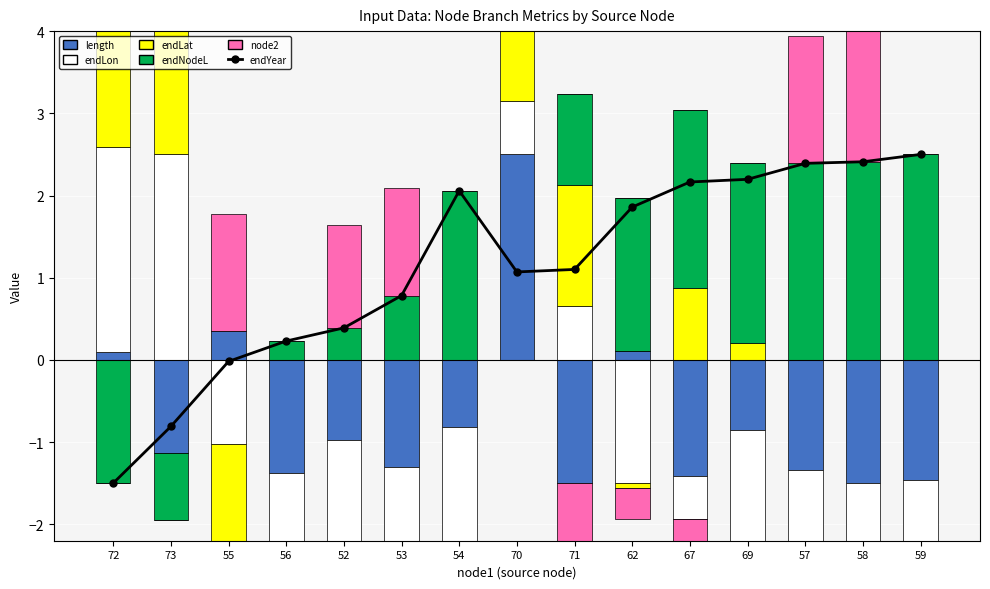

The value of endLon at 56 is 1.5. True or false?

False